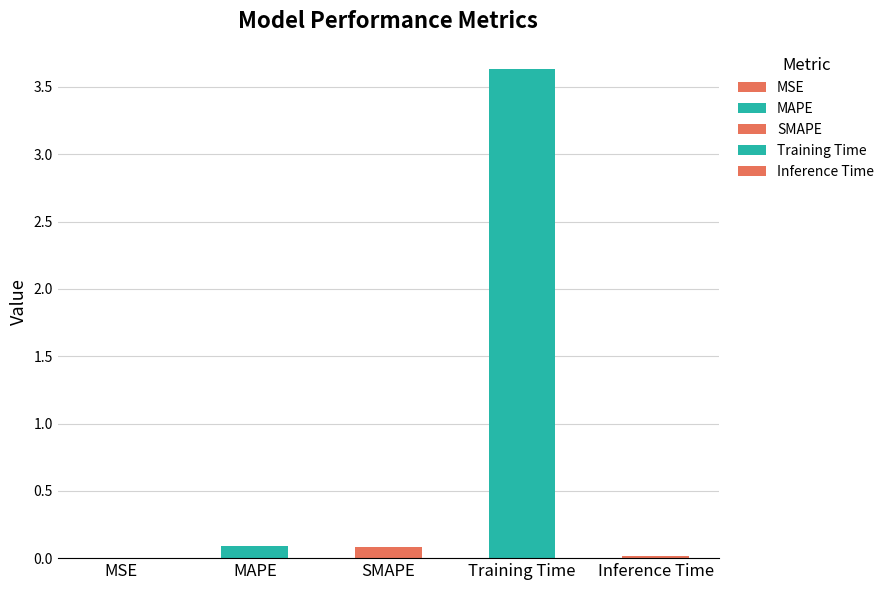

Is it true that the value at MAPE is 0.1?

False